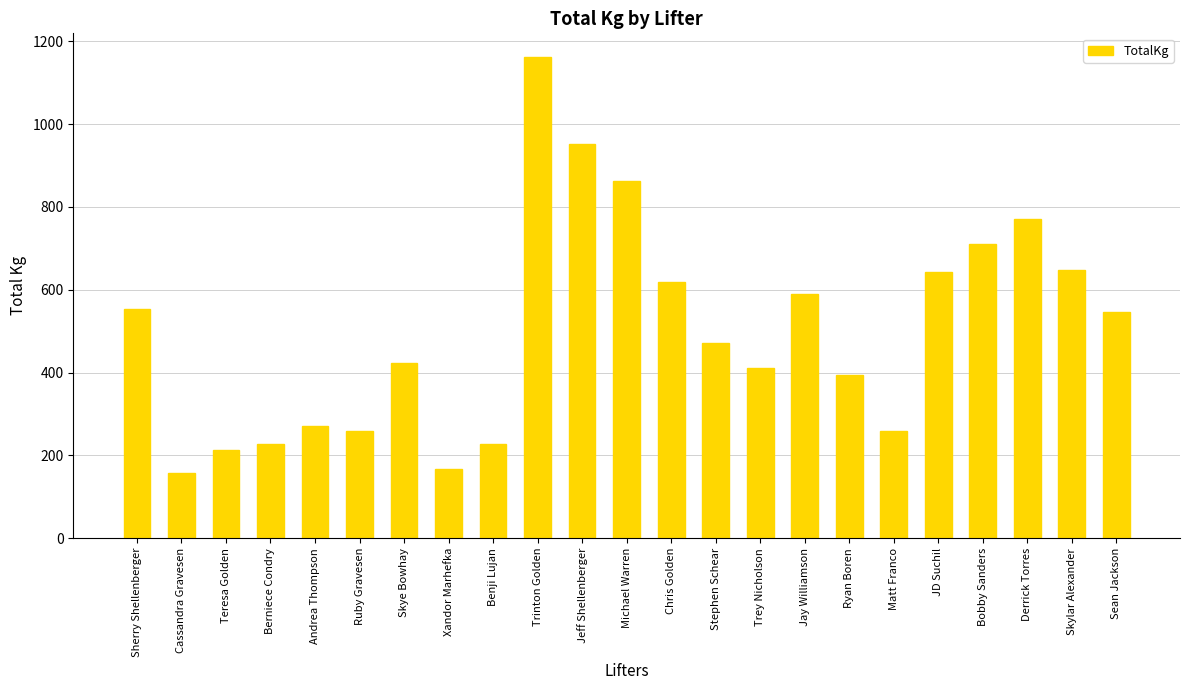

What is the change in value from Trinton Golden to Jay Williamson?

-571.5